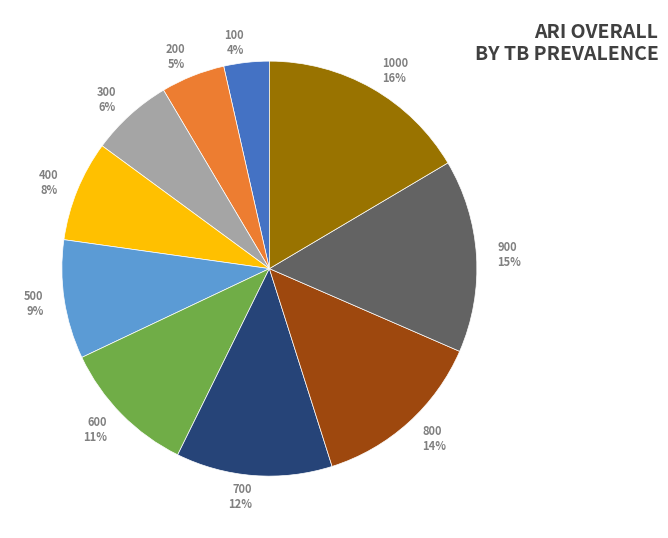

Which has a higher value, 600 or 1000?

1000